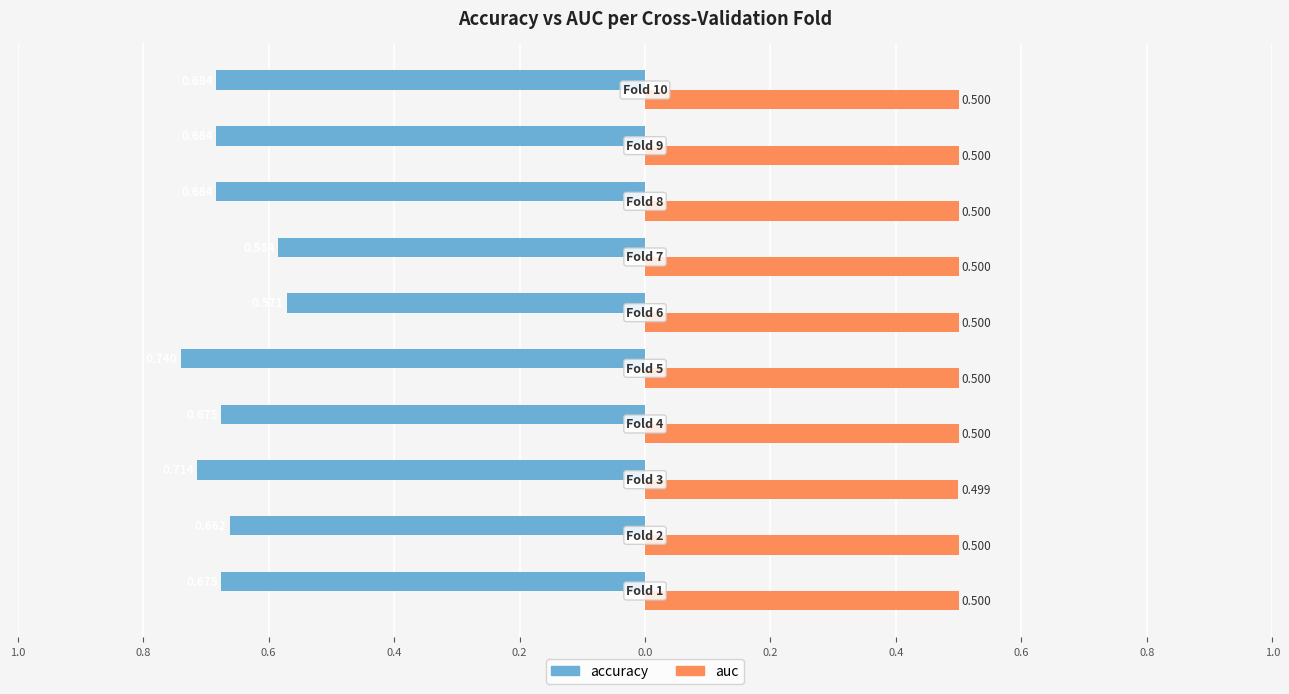

What are all the series names shown in the legend?

accuracy, auc